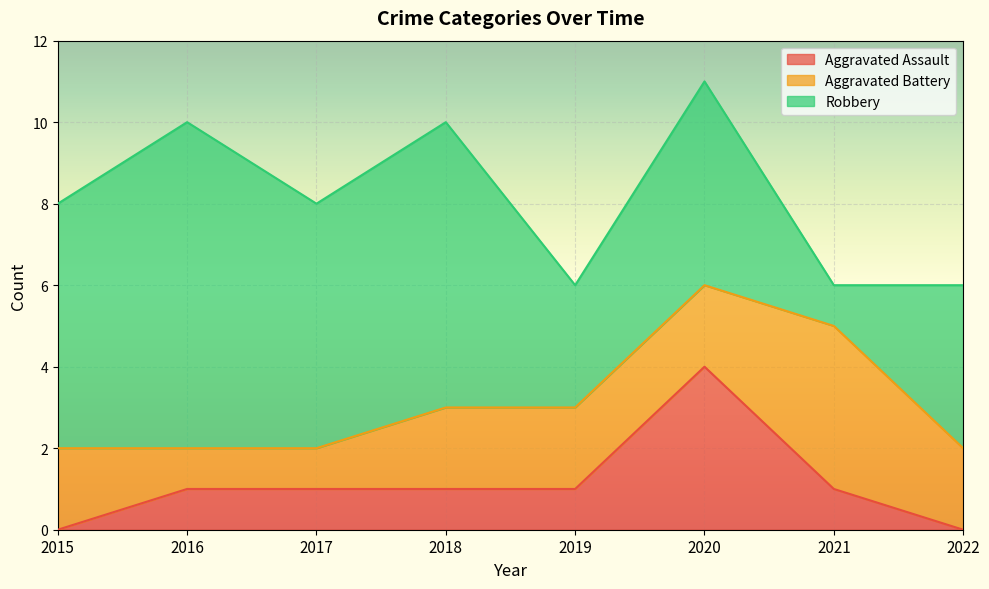

What is the value of the Aggravated Battery point at the 1st from the left?

2